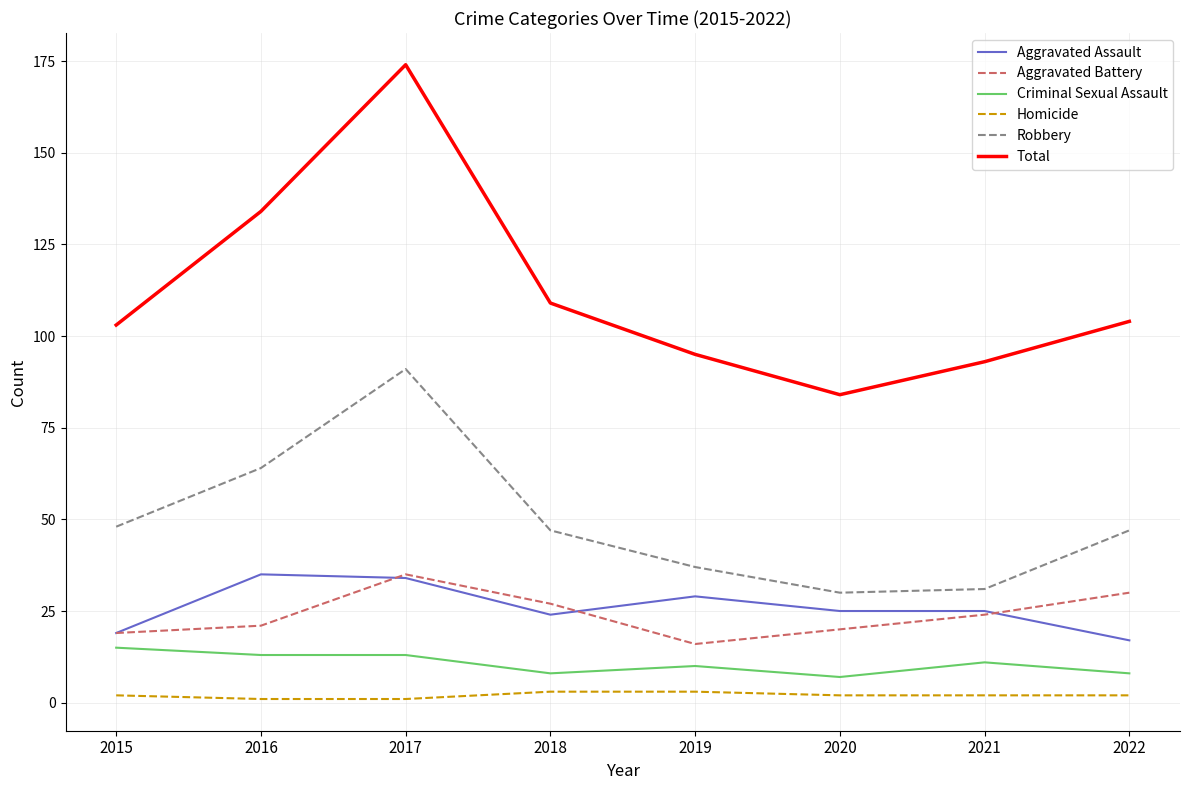

Is the value of Aggravated Assault at 2015 greater than the value of Aggravated Battery at 2022?

No